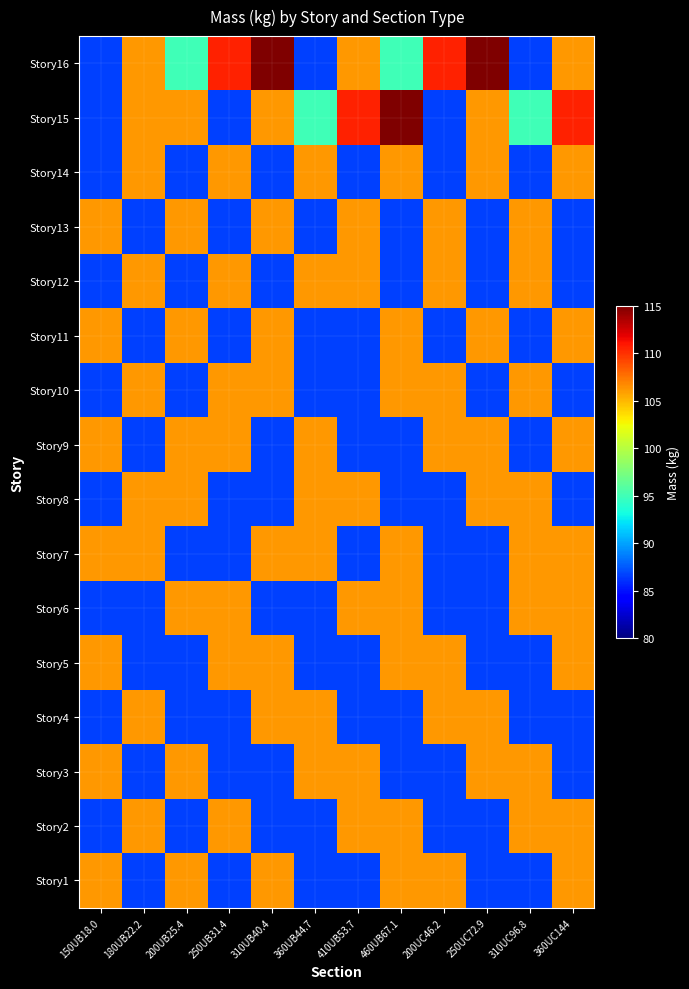

What is the minimum value shown in the chart?

86.6